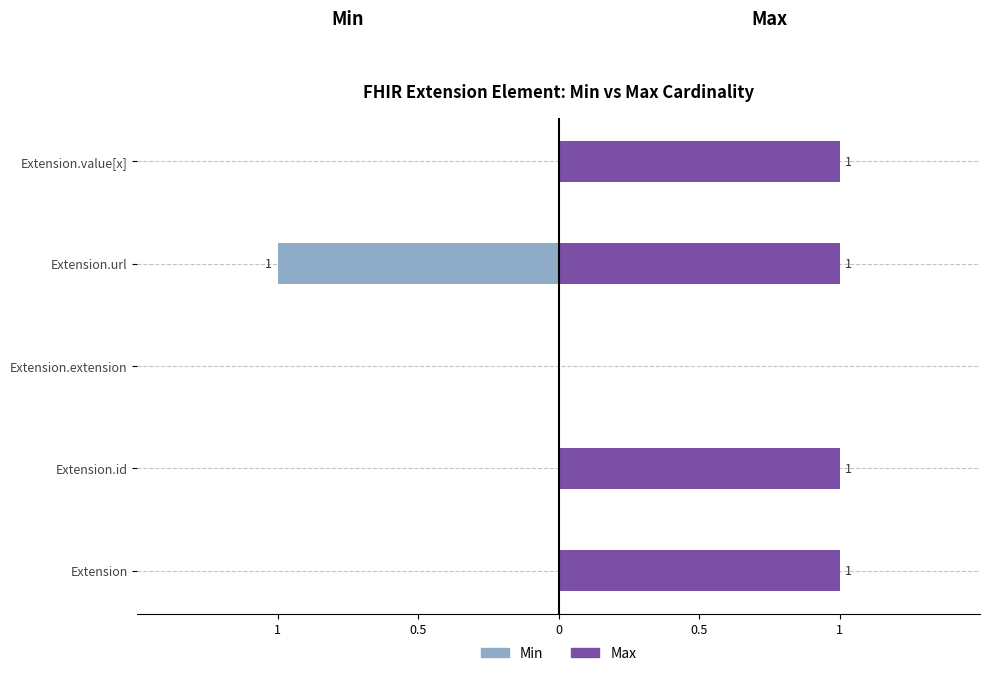

What is the difference between the second highest and minimum values in the Max series?

1